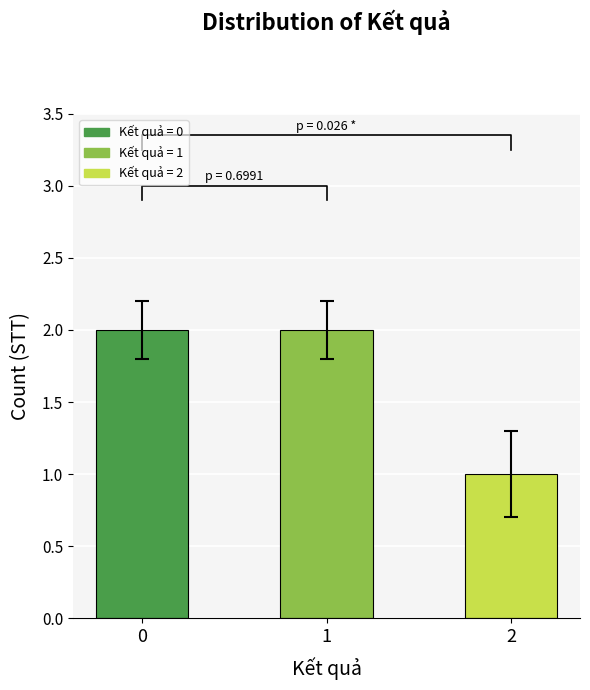

At which label is the value closest to 1?

2